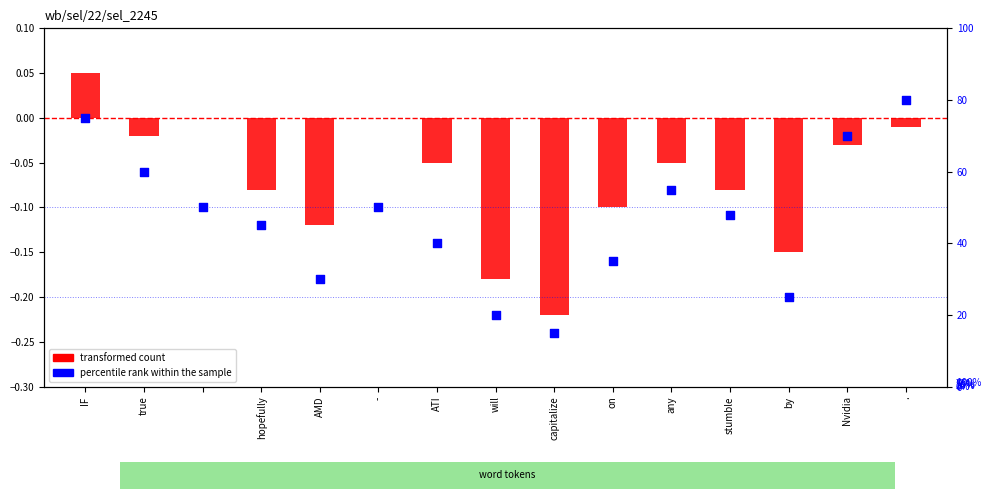

At how many categories does at least one series exceed 34?

11